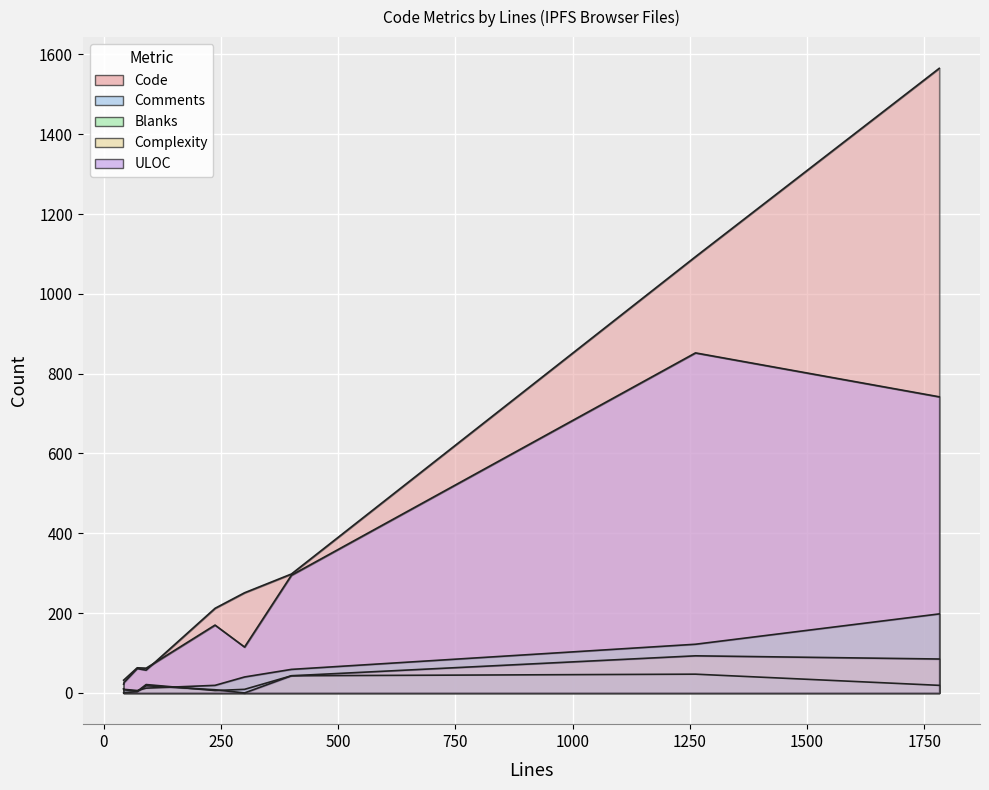

Does the chart display data point markers on the line(s)?

No